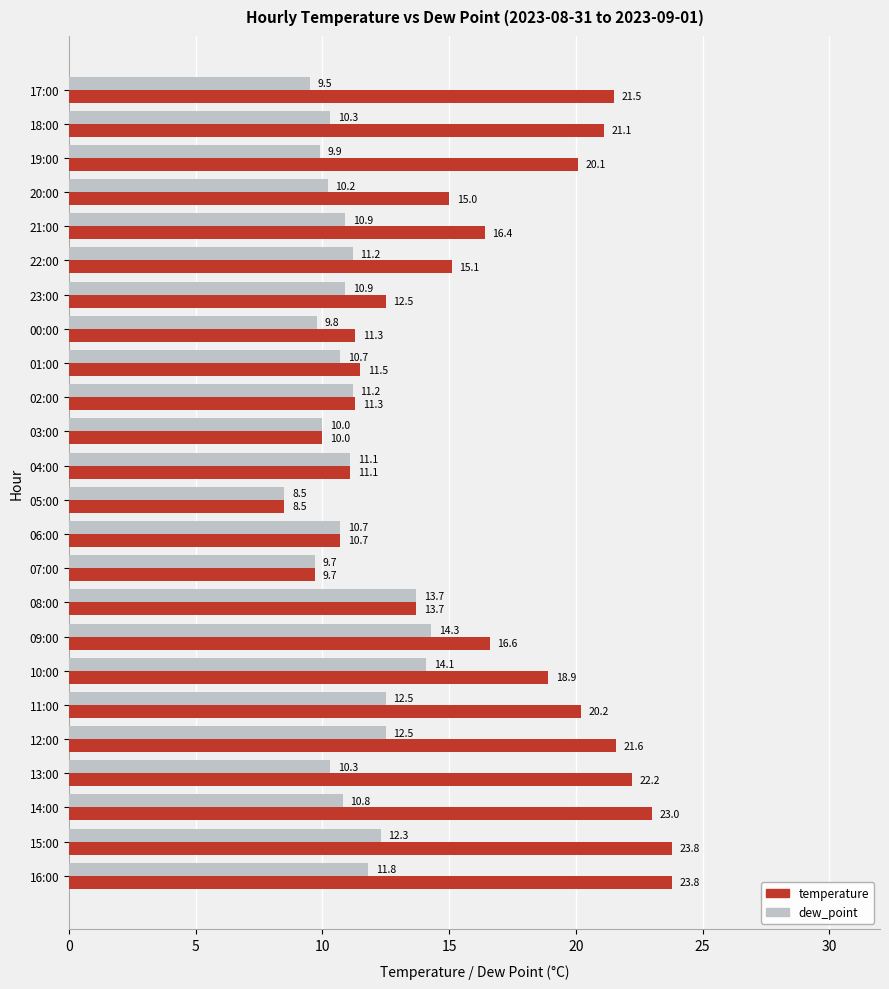

Is it true that dew_point equals 11.2 at 22:00?

True